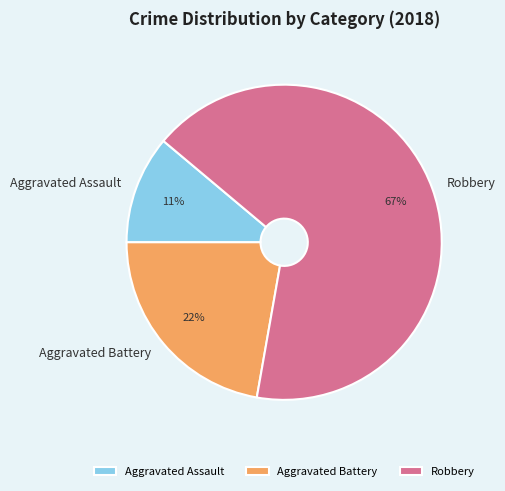

Does Robbery represent more than half of the total?

Yes